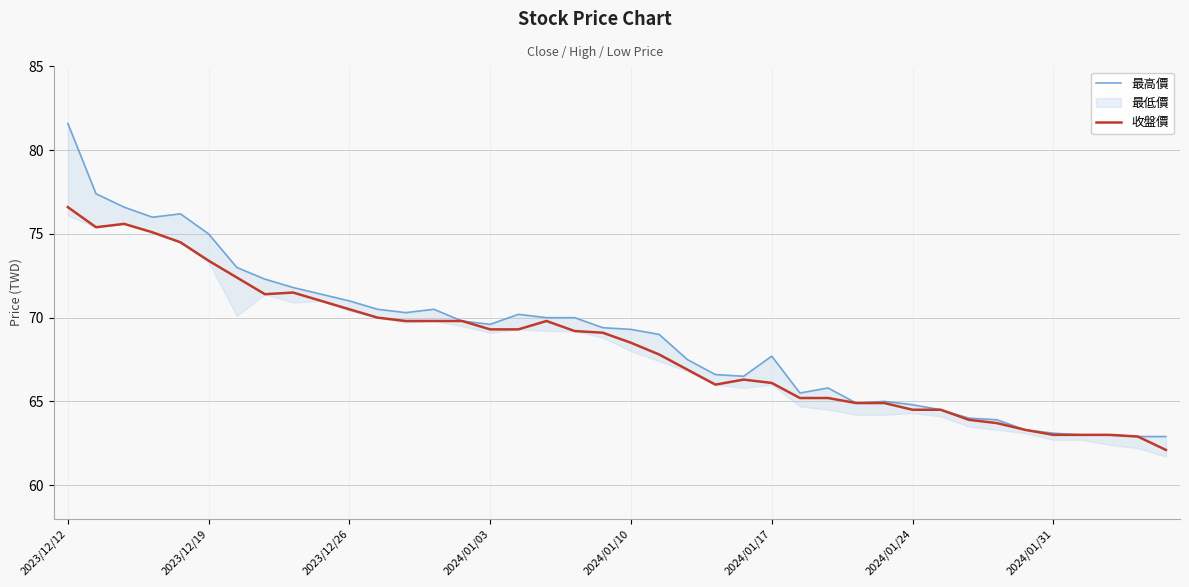

At which label does 收盤價 reach its peak?

2023/12/12